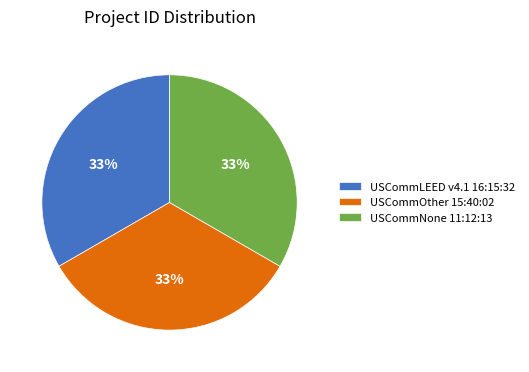

To the nearest percent, what is the combined percentage of USCommOther 15:40:02 and USCommNone 11:12:13?

67%